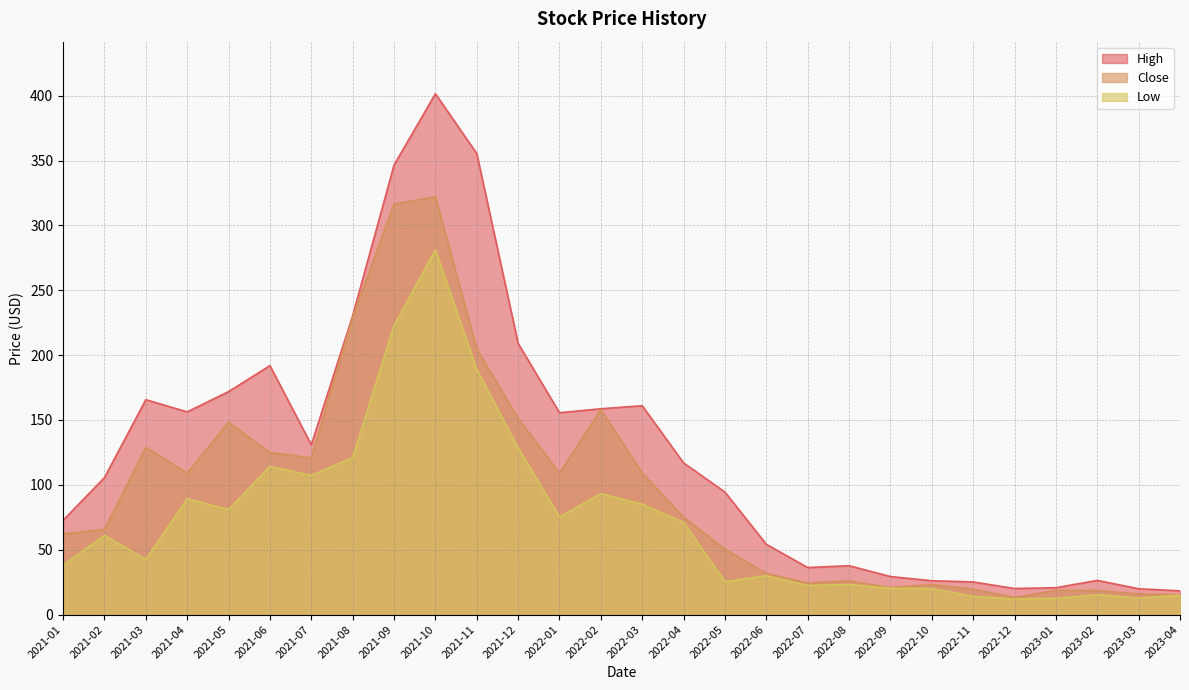

Which series has the widest spread of values?

High